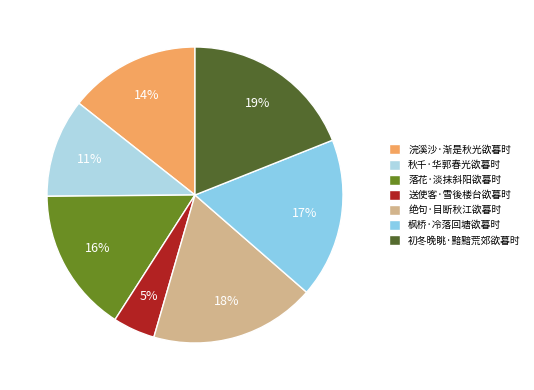

Which slice is the smallest?

送使客·雪後楼台欲暮时